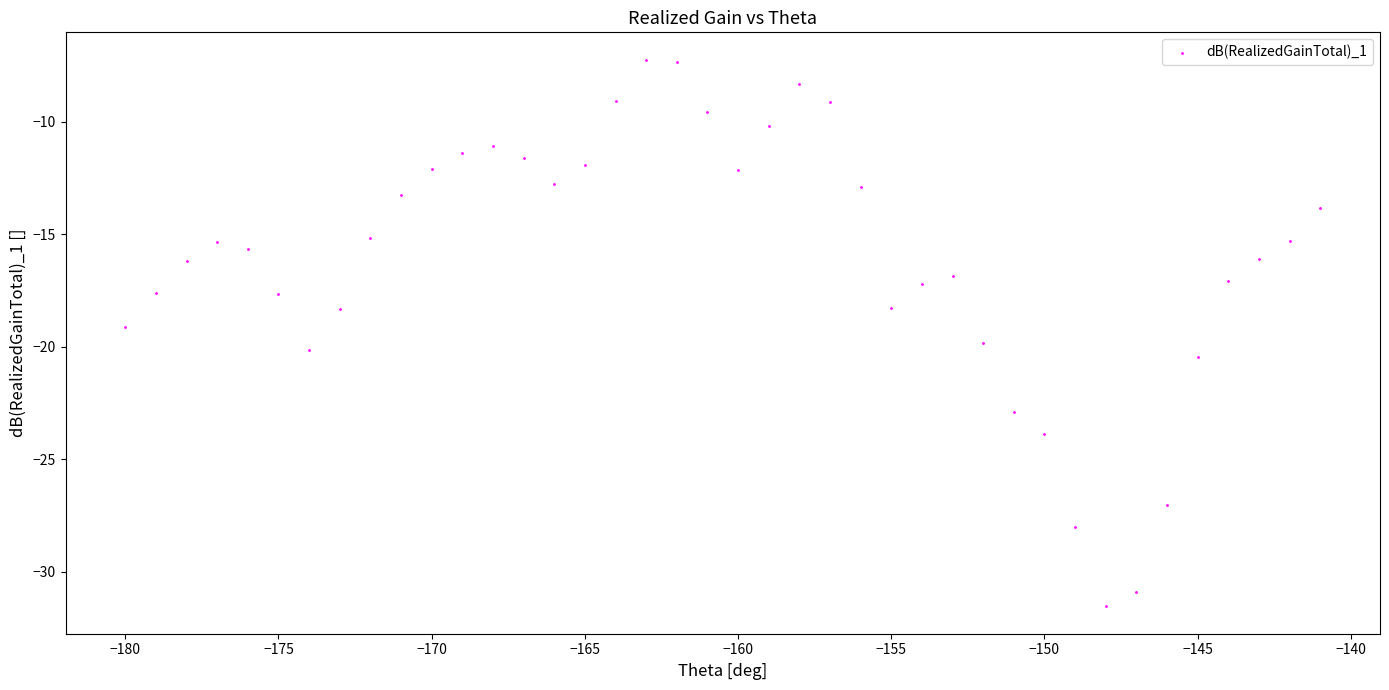

What is the range of X values (max minus min)?

39.0